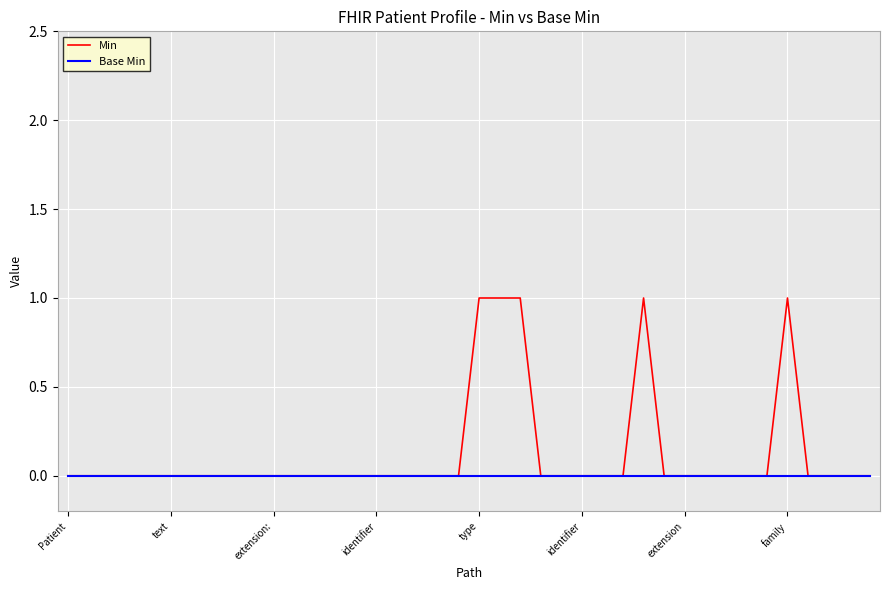

Which series has the largest range (max minus min)?

Min